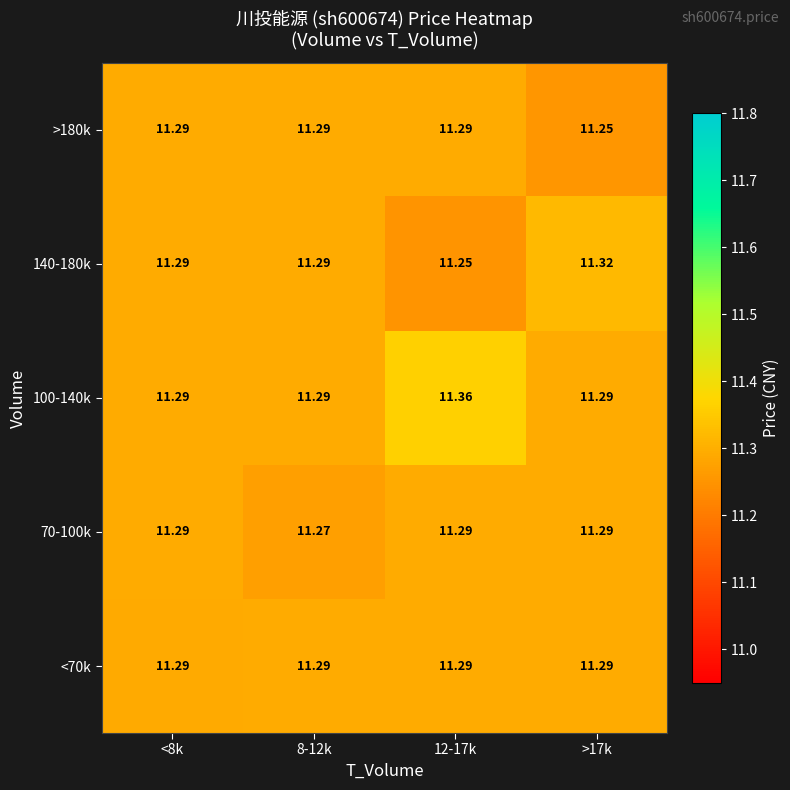

Count the number of categories in the chart.

4